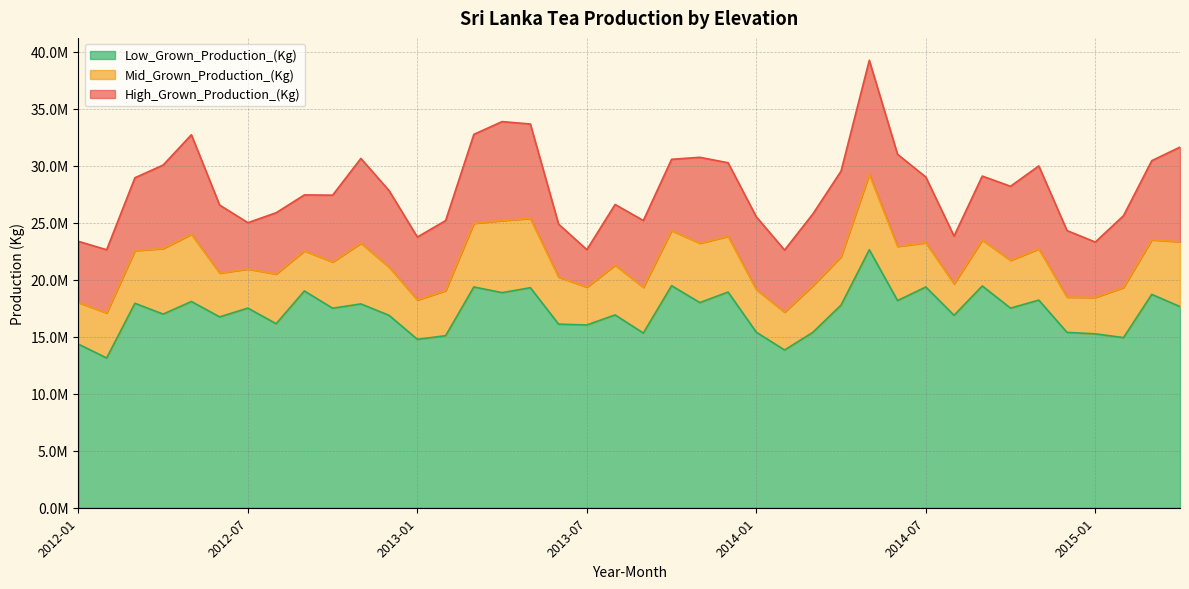

Reading right to left, what are all the values shown in this chart?

High_Grown_Production_(Kg): 8300502.0	6938414.0	6293412.0	4853340.0	5835008.0	7274890.0	6497528.0	5613476.0	4187078.0	5758869.0	8074759.0	10004451.0	7510259.0	6286805.0	5445202.0	6385873.0	6448543.6	7534441.1	6247353.5	5862577.0	5317181.8	3289154.9	4645218.5	8283202.3	8683402.7	7802550.5	6146601.3	5516583.1	6707435.2	7434168.5	5860294.5	4906061.7	5372382.0	4064094.4	5963710.5	8726319.7	7323011.0	6385525.1	5538399.3	5361185.0
Mid_Grown_Production_(Kg): 5685615.0	4788305.0	4398983.0	3194718.0	3093491.0	4492329.0	4190602.0	4021652.0	2760640.0	3885244.0	4753911.0	6613542.0	4240054.0	4093831.0	3322063.0	3737903.0	4889753.8	5206138.9	4837279.9	4007956.5	4365974.0	3319741.8	4123825.9	6074423.5	6316905.7	5582223.0	3948221.1	3454917.9	4227311.7	5325504.6	4052677.0	3517426.0	4358458.0	3429525.6	3842289.7	5898297.1	5748401.2	4625138.9	3955745.8	3652353.1
Low_Grown_Production_(Kg): 17641071.0	18710443.0	14920546.0	15252077.0	15378825.0	18209669.0	17504652.0	19451044.0	16877253.0	19359634.0	18167455.0	22625700.0	17772459.0	15379954.0	13832658.0	15392821.0	18916239.5	17993244.5	19472377.5	15319407.2	16910903.3	16027189.5	16102139.3	19296436.5	18865238.0	19361765.8	15087812.0	14769561.5	16871608.5	17875049.0	17499597.0	19011266.1	16139942.0	17506502.0	16737376.0	18086627.2	16982493.5	17929328.0	13133213.0	14348315.9